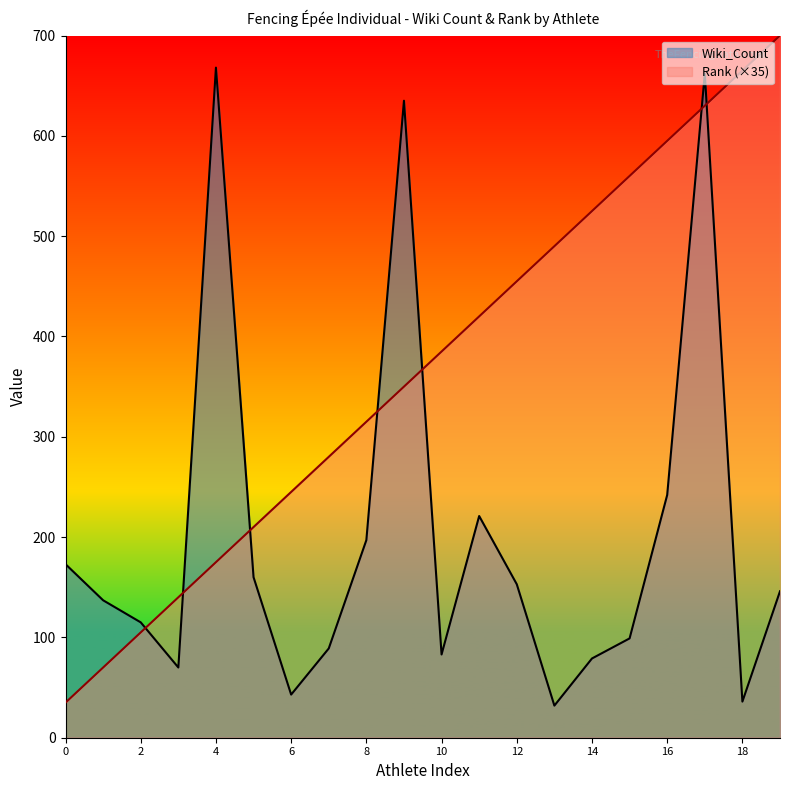

How many series are shown in this chart?

2